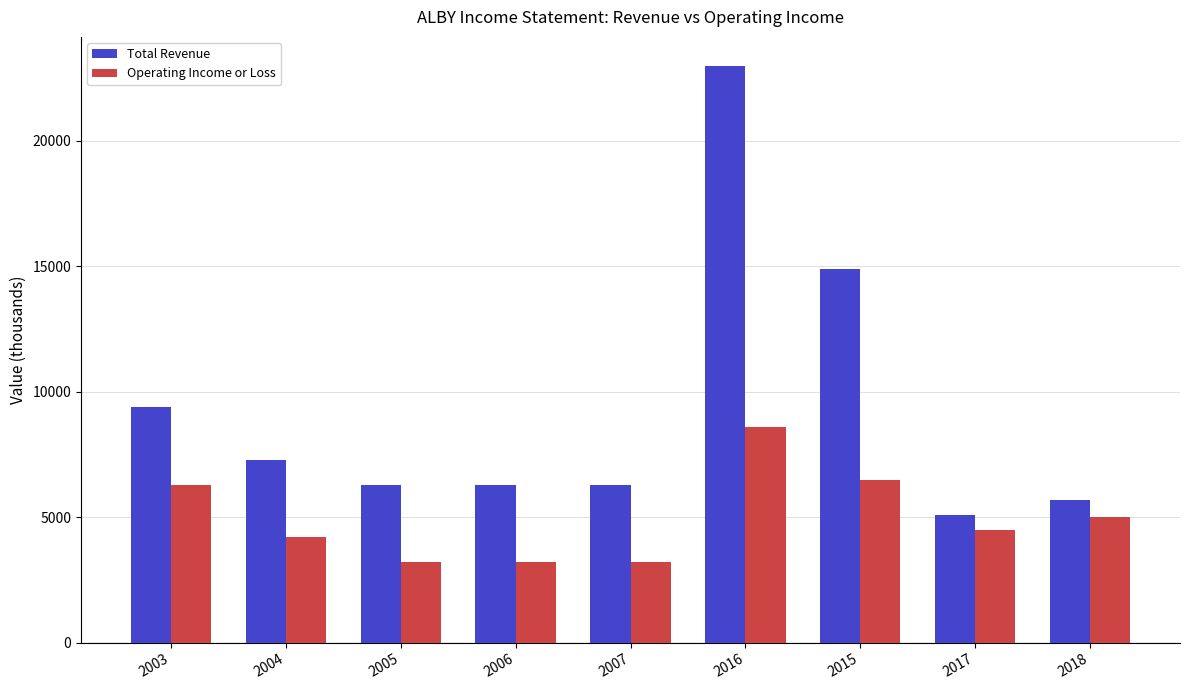

At which category is the sum across all series the highest?

2016